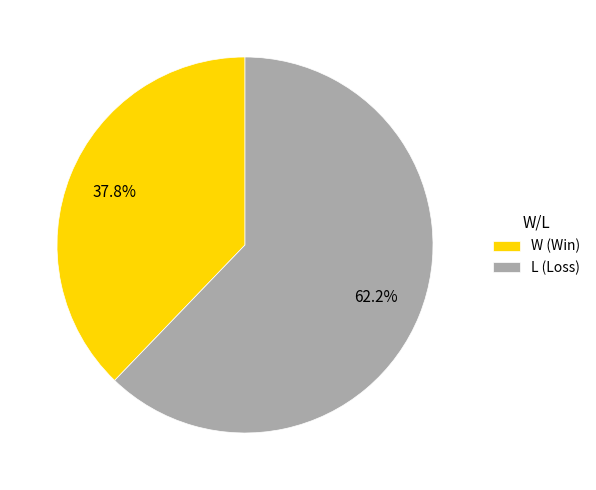

Which slice is the smallest?

W